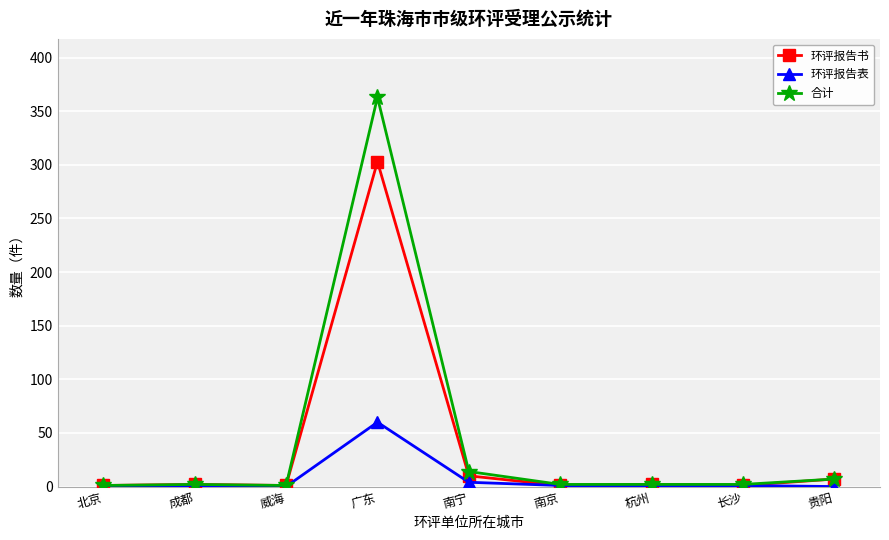

Which series has the largest range (max minus min)?

合计